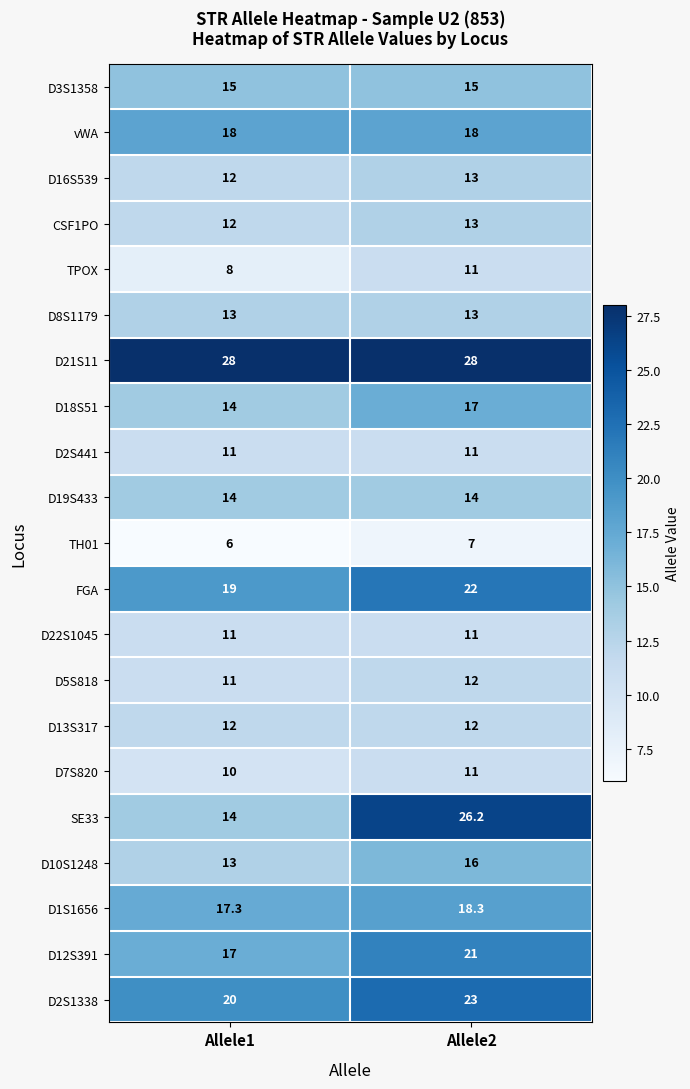

What is the highest value of the D12S391 series?

21.0